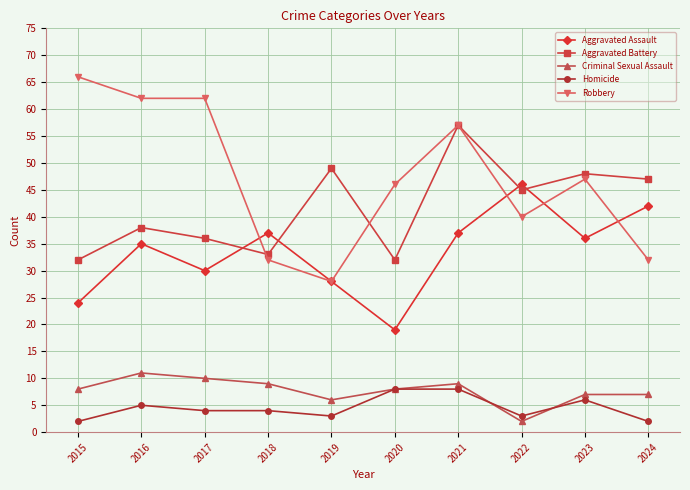

What value does the Aggravated Battery series have at 2018, to the nearest 10?

30